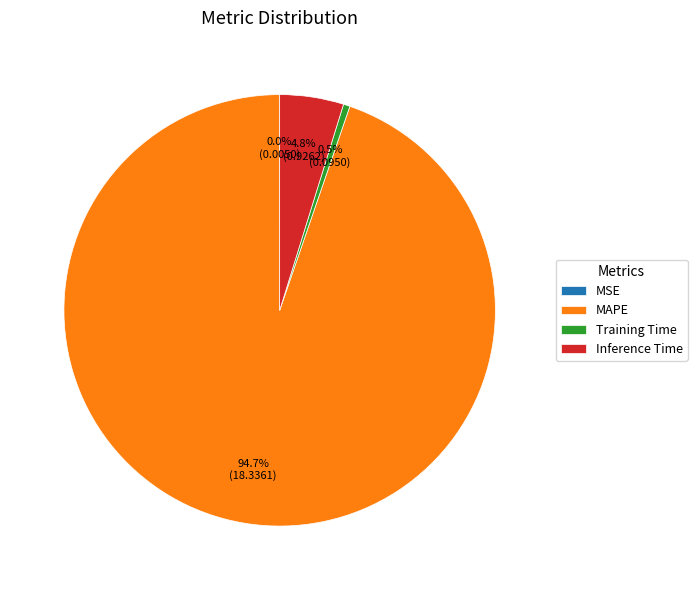

Is the sum of Training Time and MAPE greater than half?

Yes